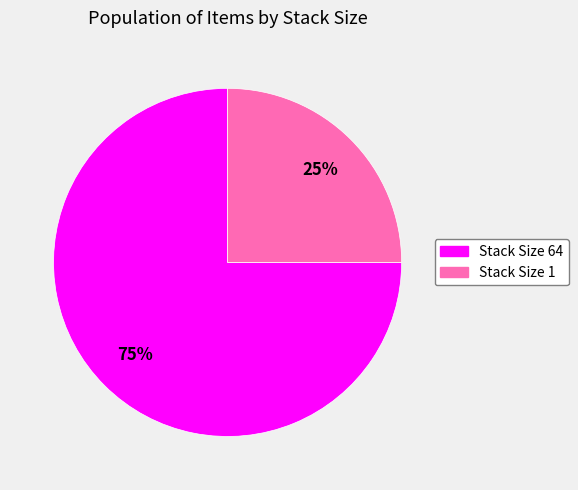

Is there any slice that represents more than half of the pie?

Yes